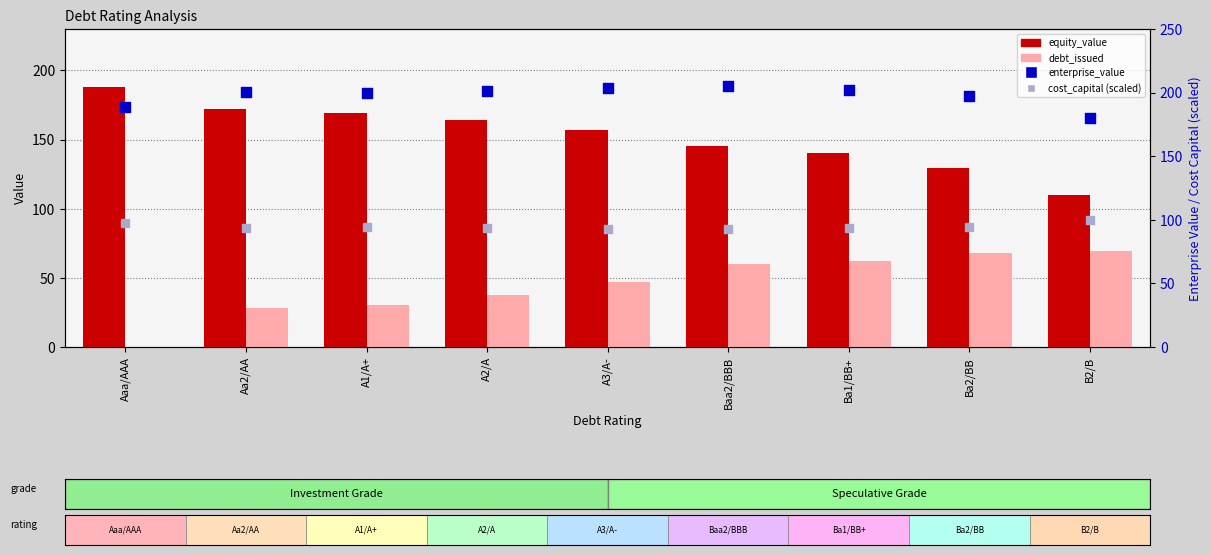

At how many categories does at least one series exceed 28?

9